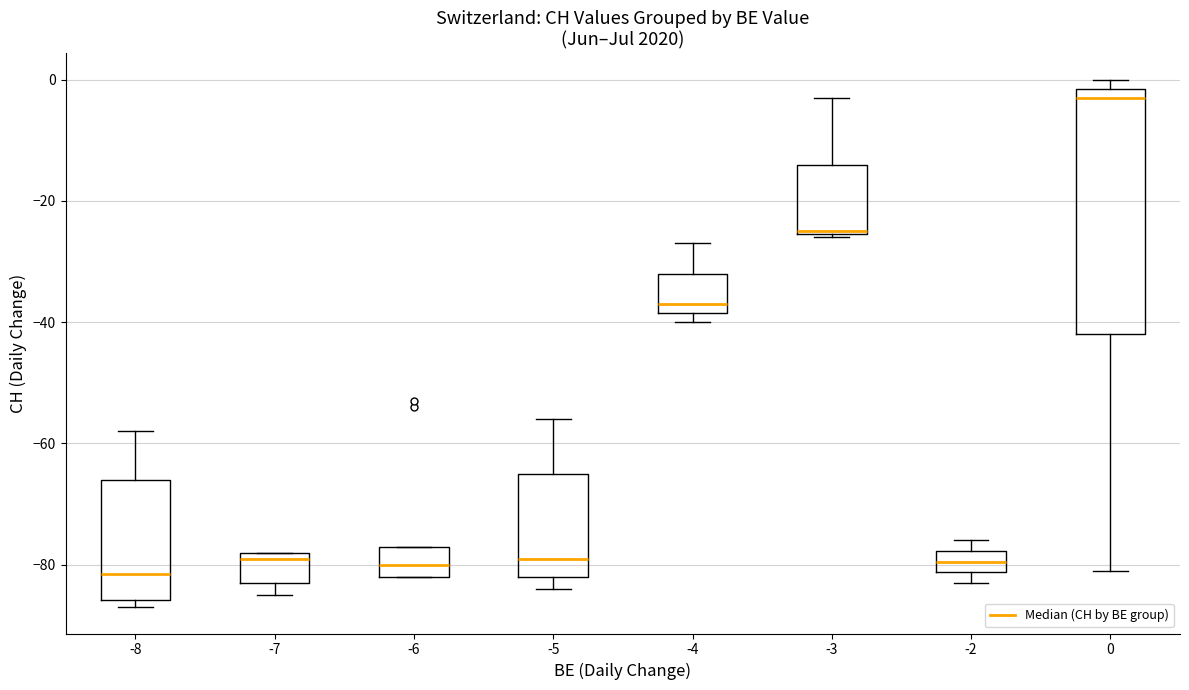

Which box has the highest median line?

0